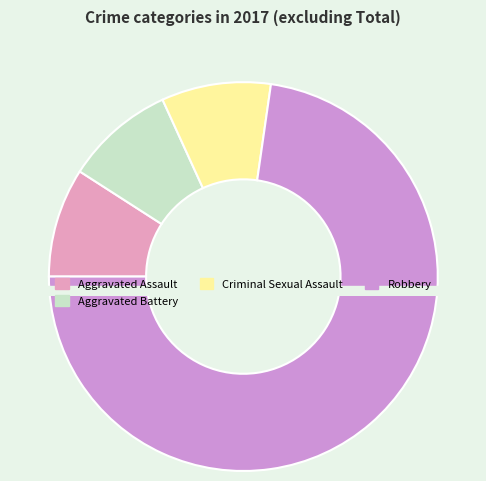

How many slices are in this pie chart?

4